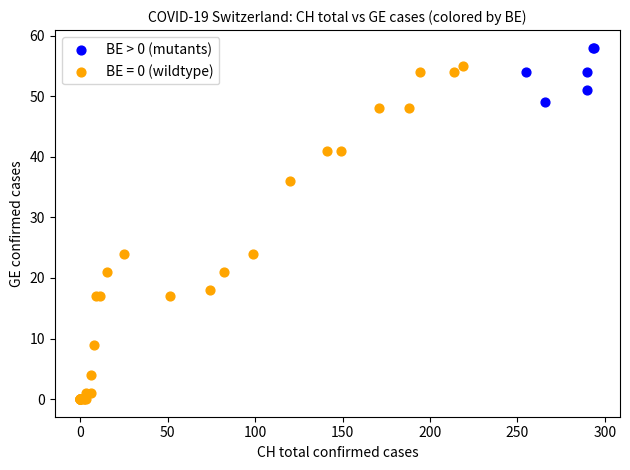

Which series has the largest Y range (max minus min)?

BE = 0 (wildtype)